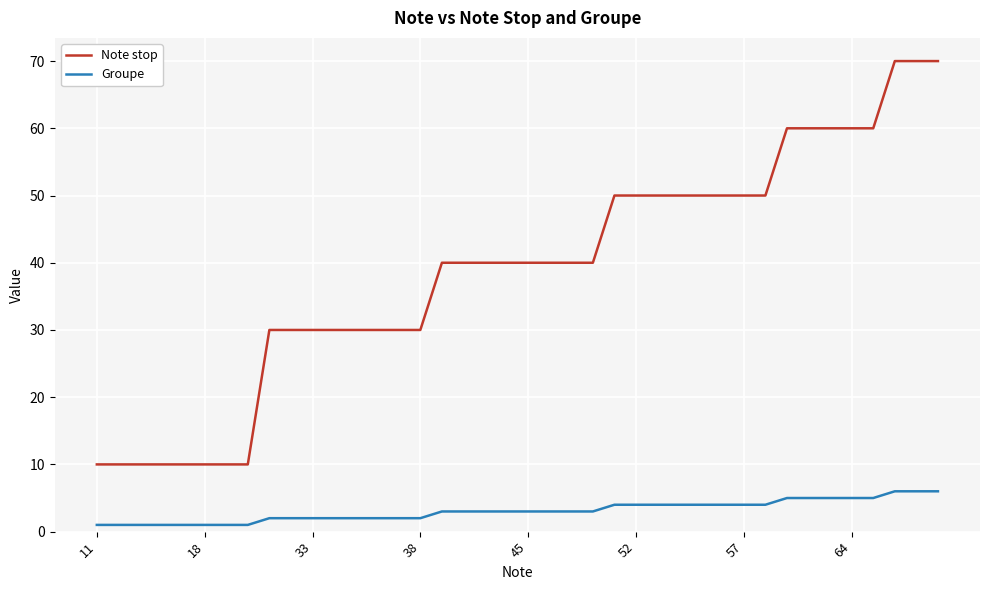

Which series has the largest total across all categories?

Note stop